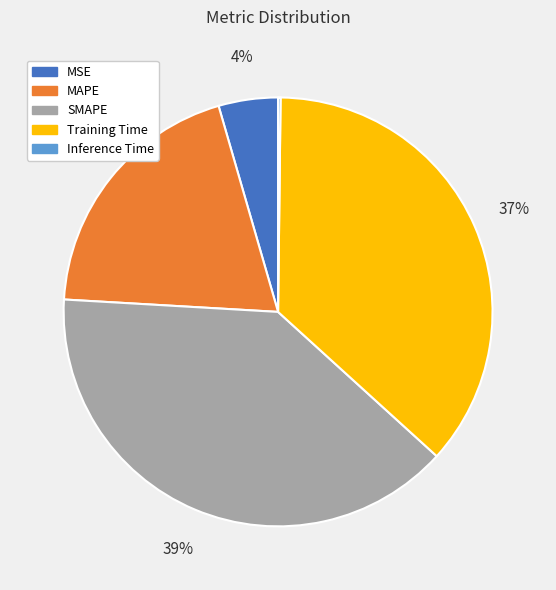

Is the sum of Training Time and MAPE greater than half?

Yes